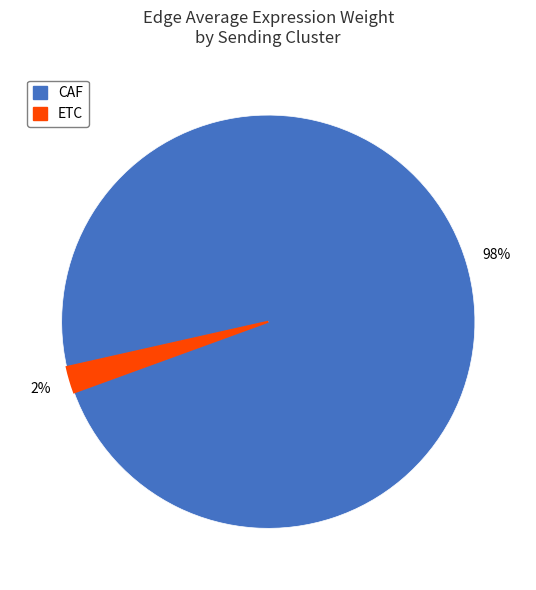

Is there a majority slice in this chart?

Yes